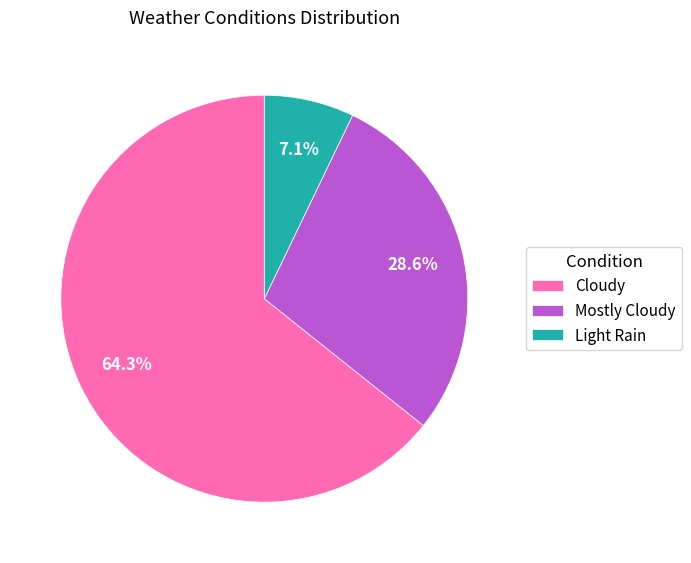

To the nearest percent, what is the difference between the Cloudy and Light Rain slice percentages?

57%